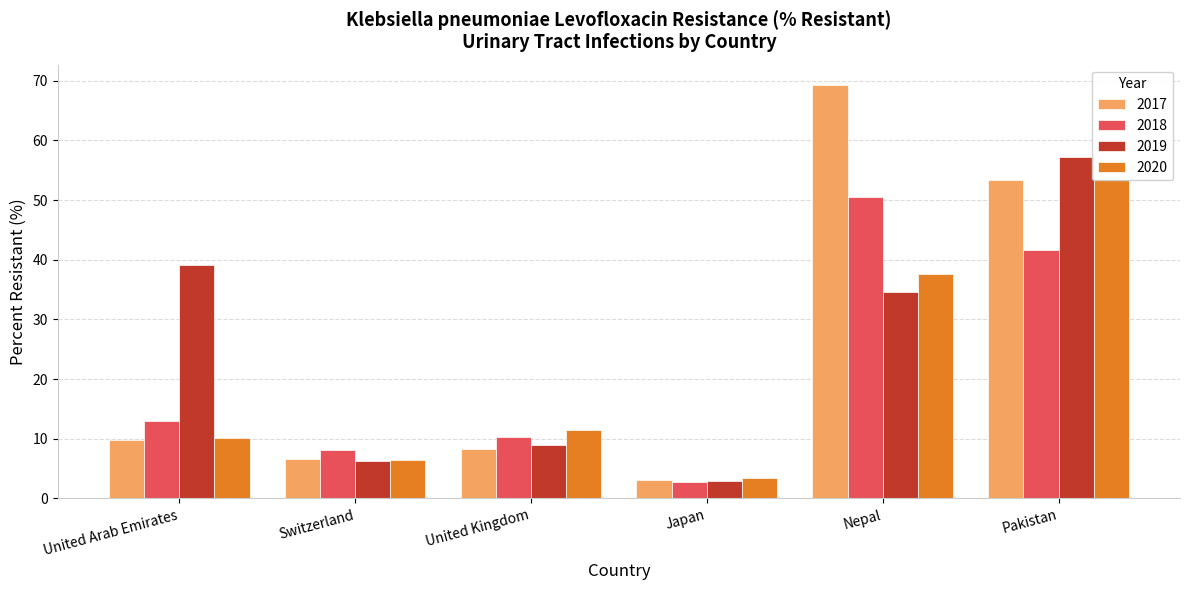

Which category has the highest value in the 2018 series?

Nepal